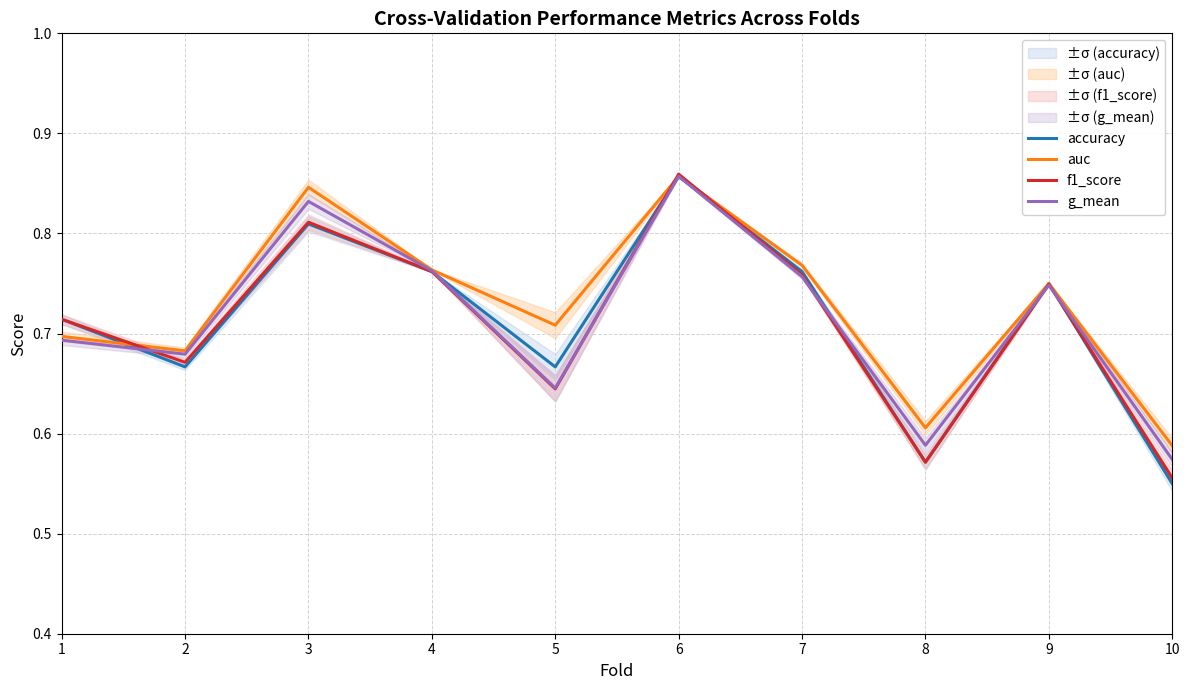

What is the difference between the f1_score values at 5 and 4?

0.1